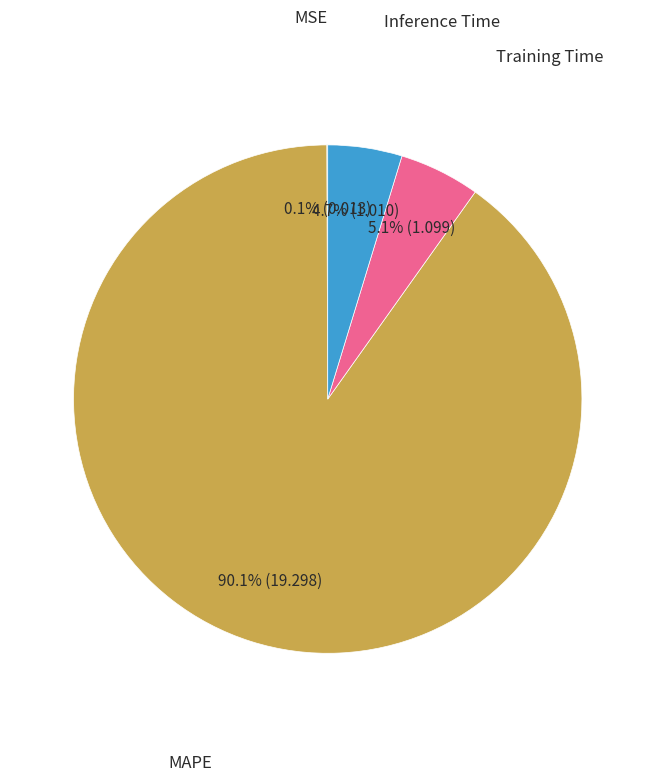

Is there any slice that represents more than half of the pie?

Yes